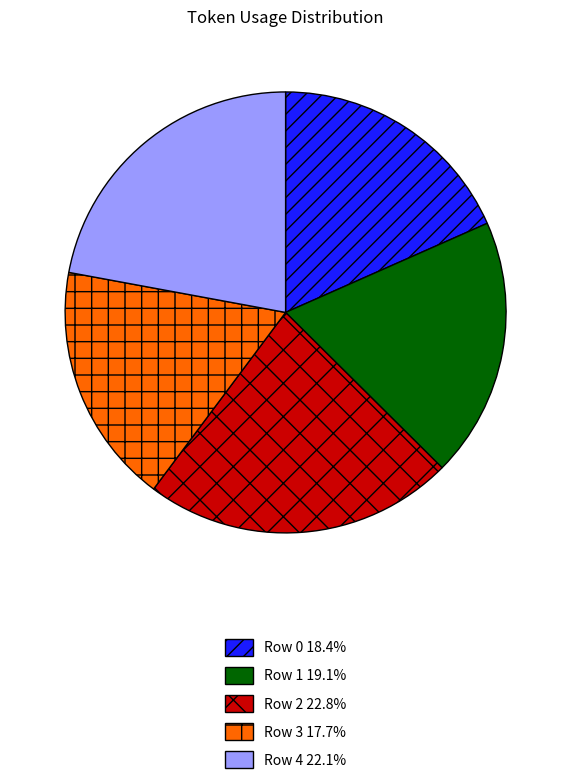

The Row 4 slice represents 22% of the pie. True or false?

True